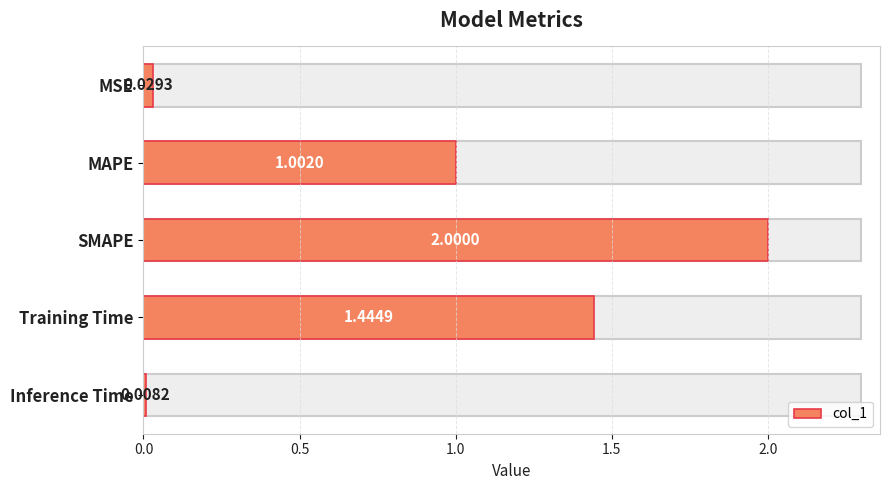

Which has a higher value, MAPE or SMAPE?

SMAPE